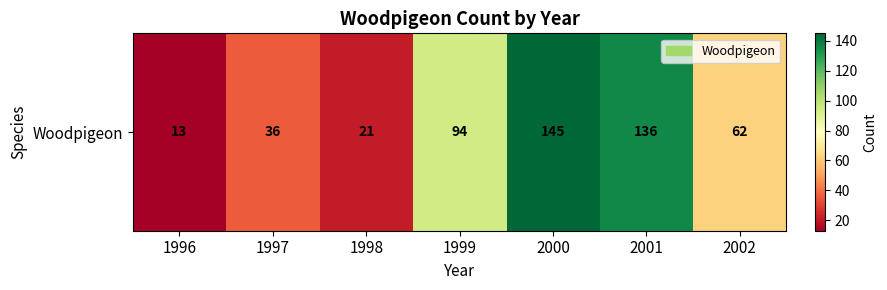

How many data points does each series have?

7